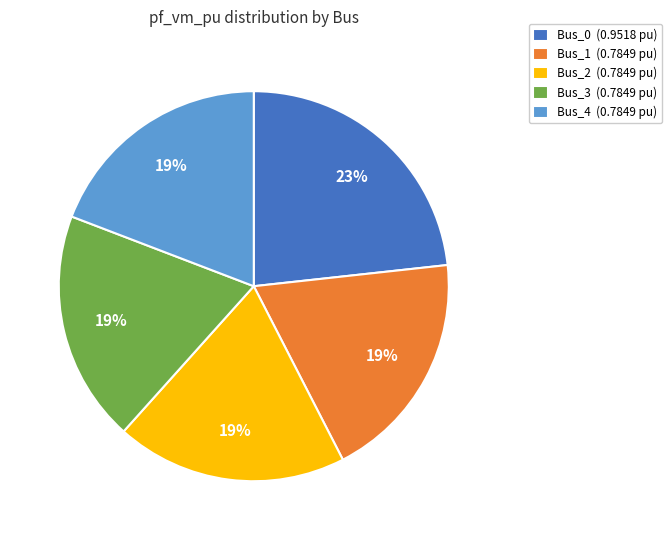

How many slices are in this pie chart?

5